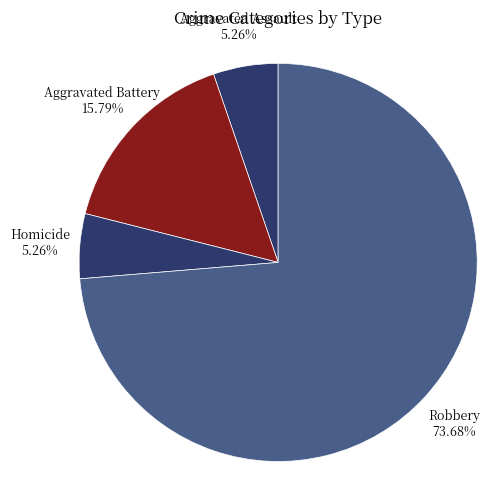

Is the sum of Robbery and Aggravated Assault greater than half?

Yes